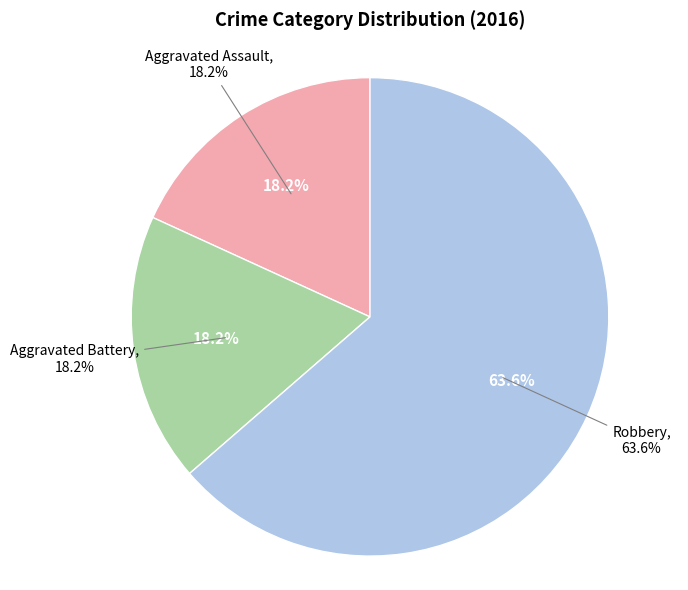

To the nearest percent, what is the difference between the largest and smallest slice percentages?

45%